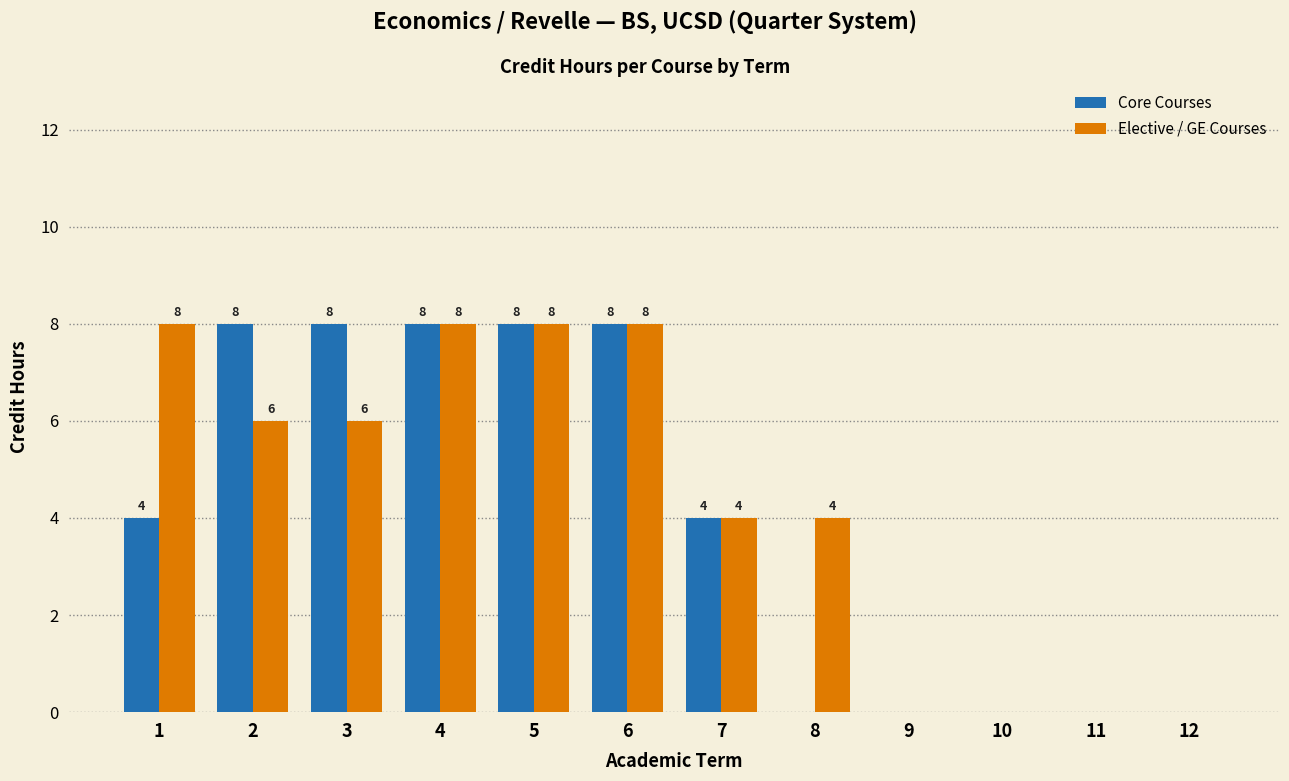

True or false: Elective / GE Courses has a value of 3 at 1.

False